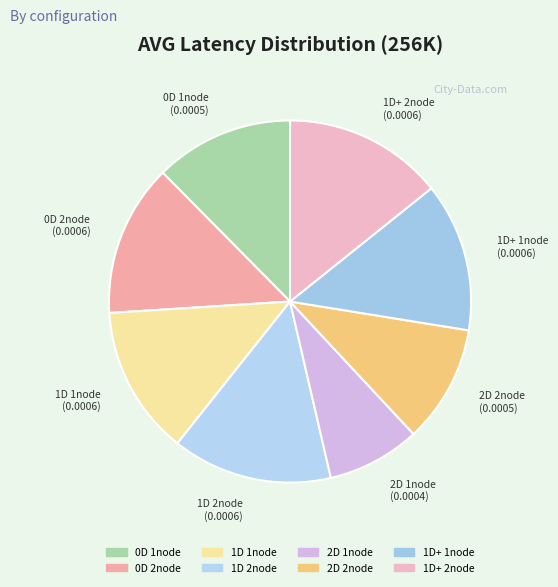

Combined, do 1D+ 1node and 1D+ 2node account for over 50%?

No